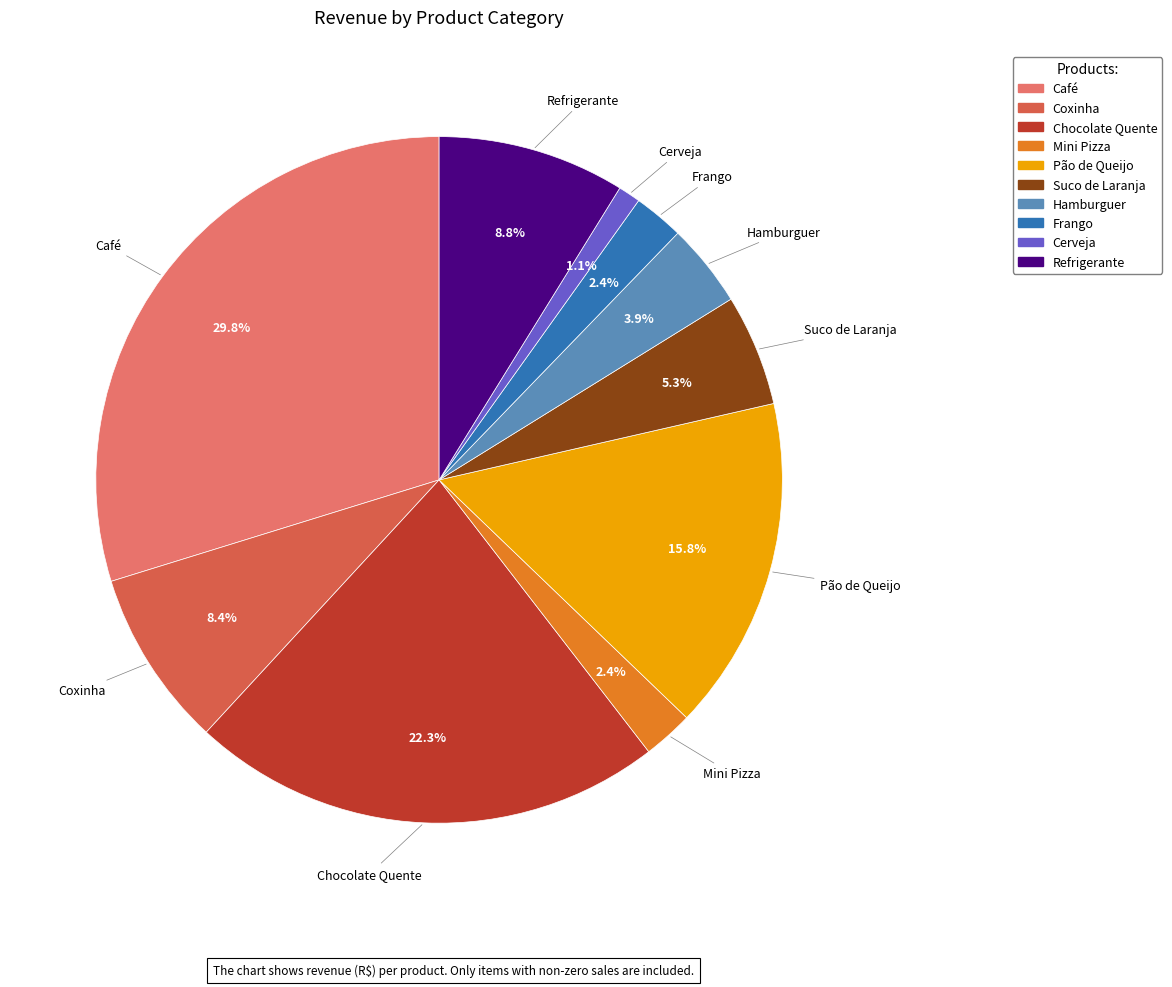

What is the largest slice in the pie chart?

Café